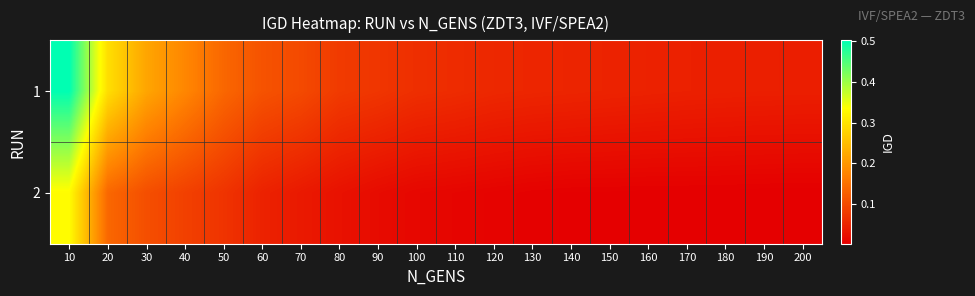

Rank the series by their average value, from lowest to highest.

2, 1